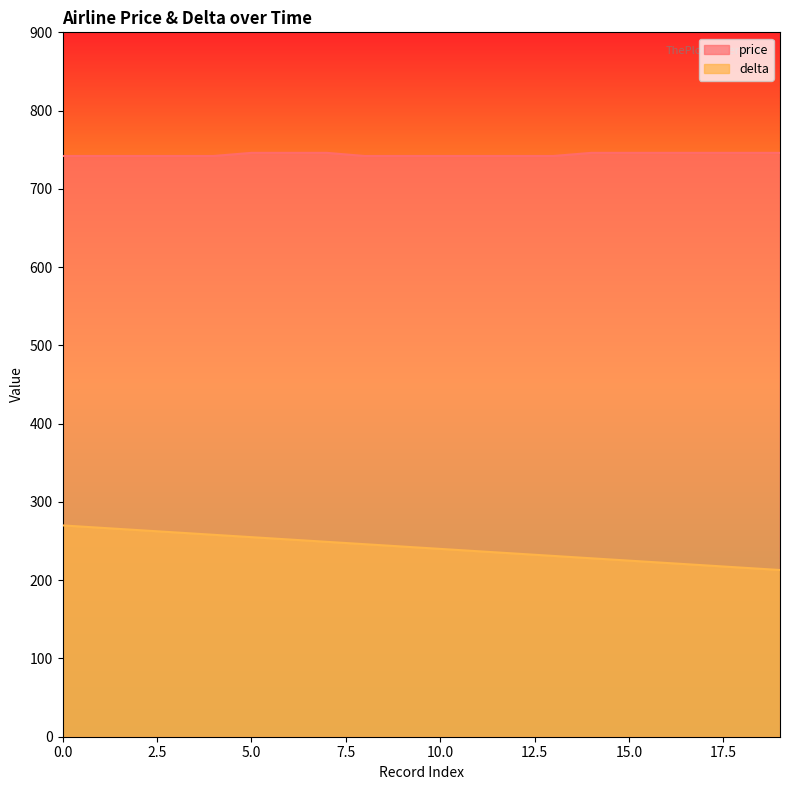

Count the price values in the range 742 to 746.

20